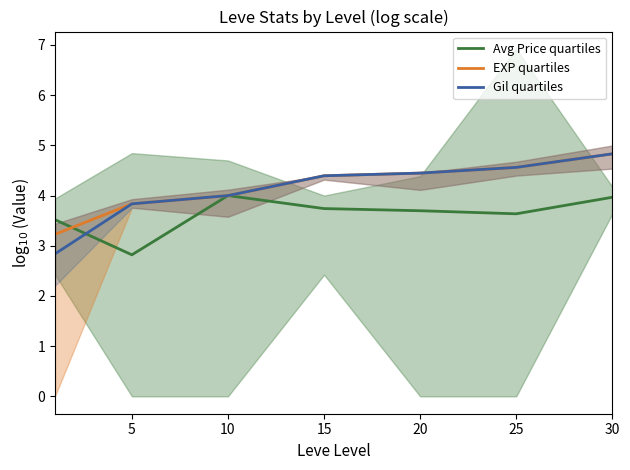

The value of Avg Price quartiles at 15 is 3.7. True or false?

True